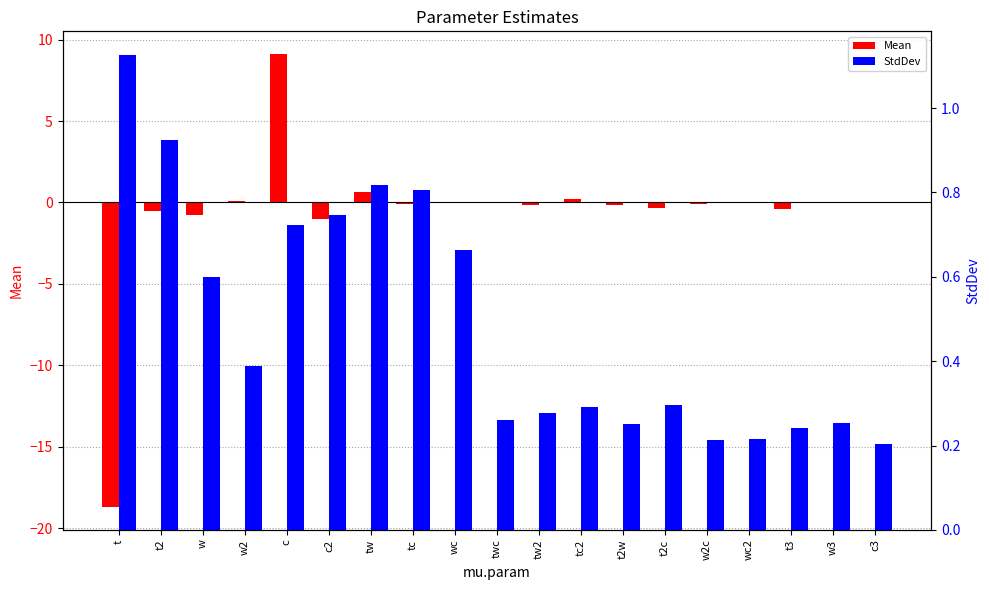

What is the difference between the second highest and second lowest values in the Mean series?

1.6